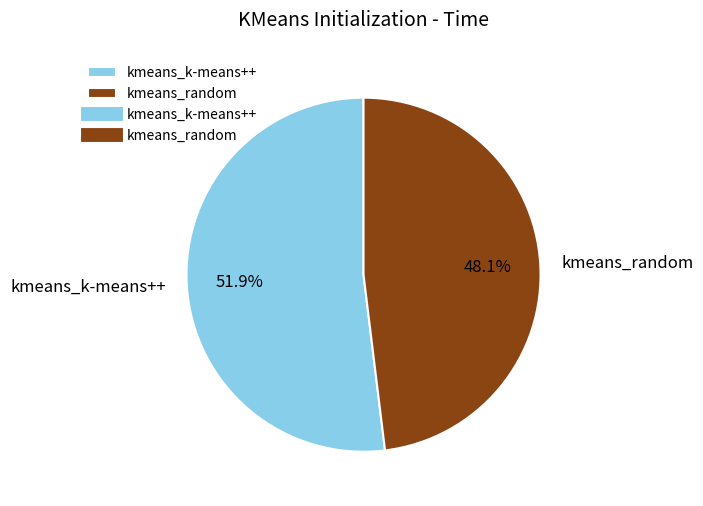

Which has a higher value, kmeans_k-means++ or kmeans_random?

kmeans_k-means++